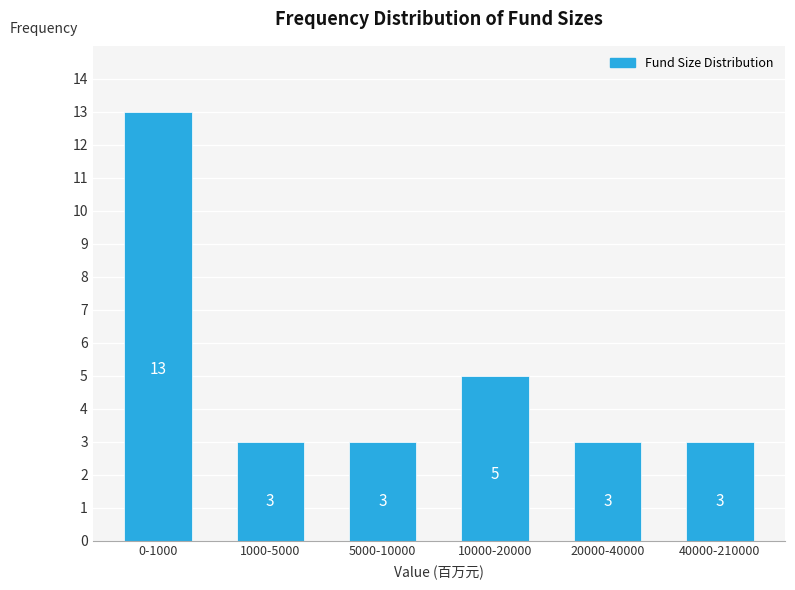

Reading right to left, transcribe all the data shown in this chart.

3	3	5	3	3	13